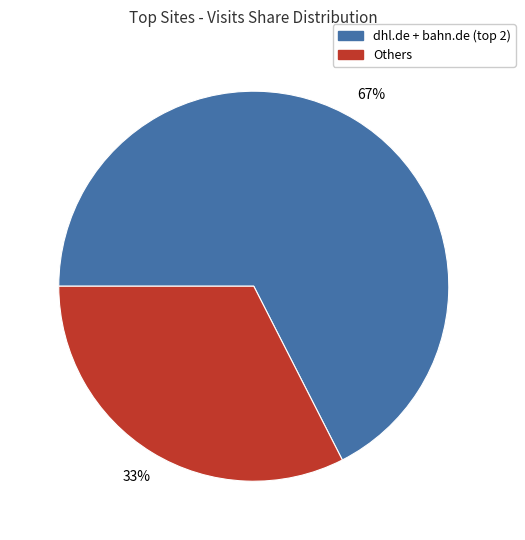

Is there a majority slice in this chart?

Yes